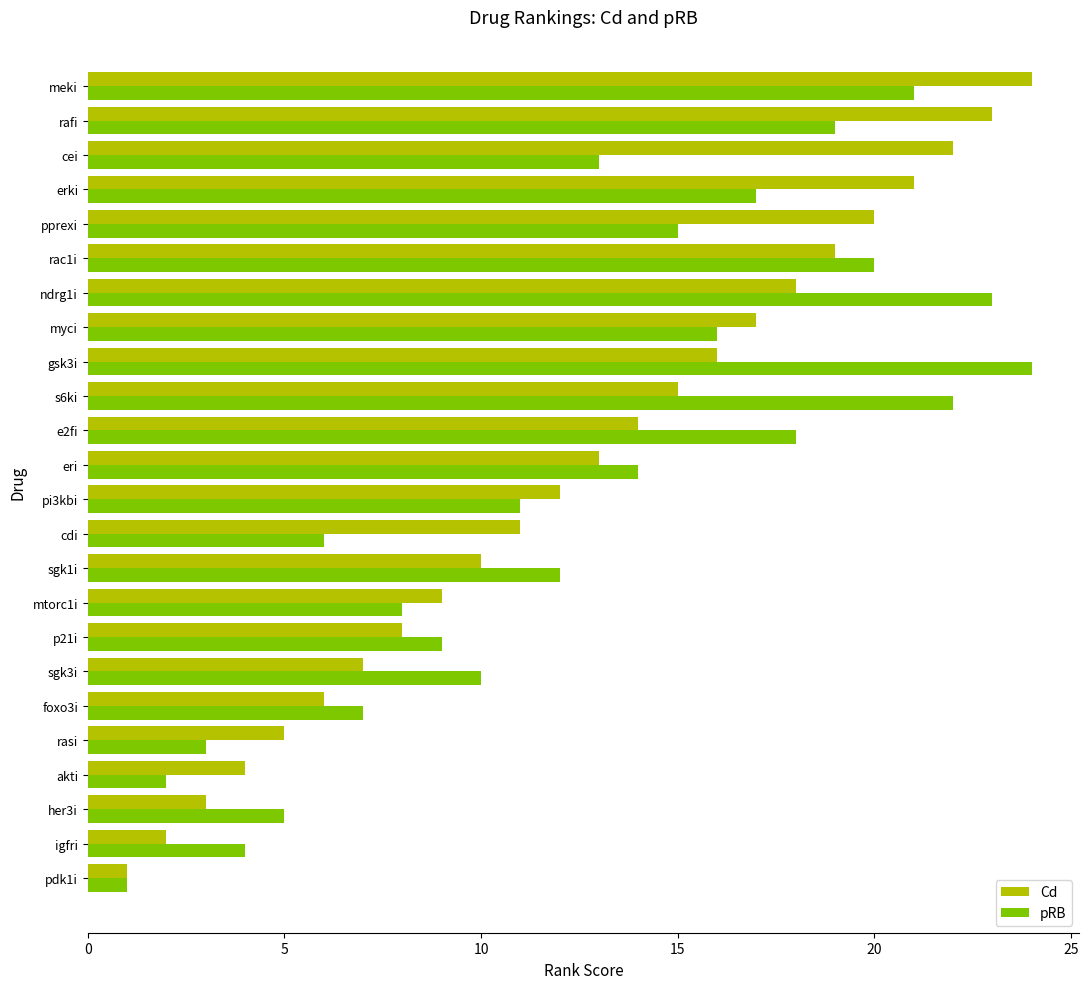

What is the difference between the maximum and second lowest values in the pRB series?

22